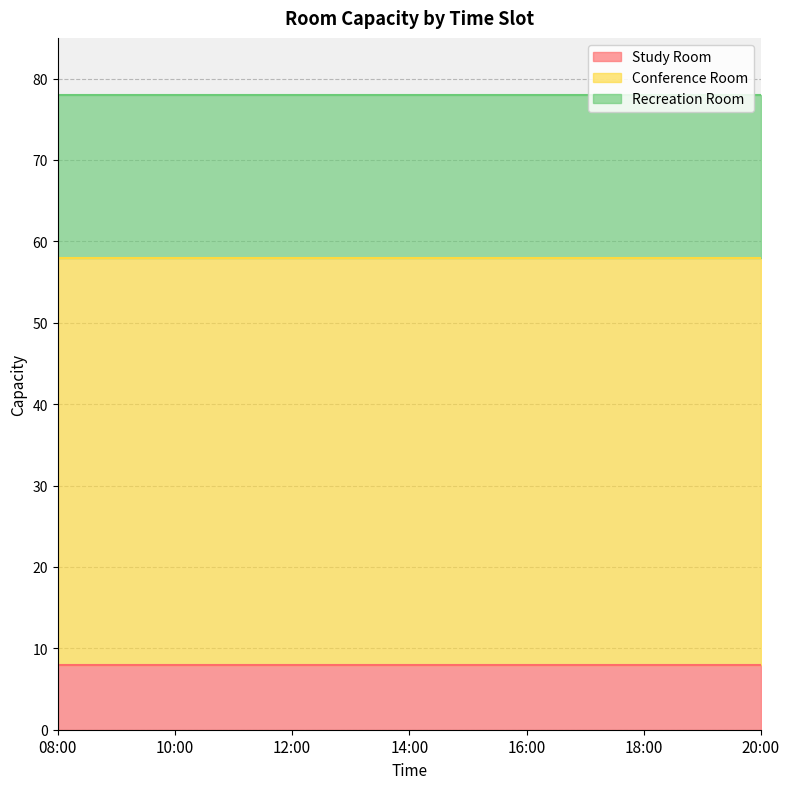

True or false: Recreation Room has more than 1 interior local peaks.

False